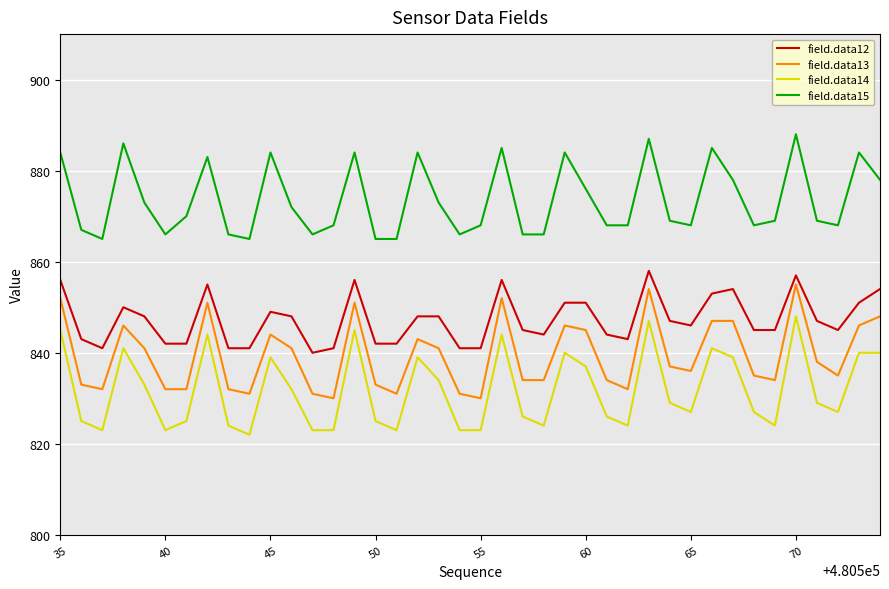

Which series has the largest total across all categories?

field.data15